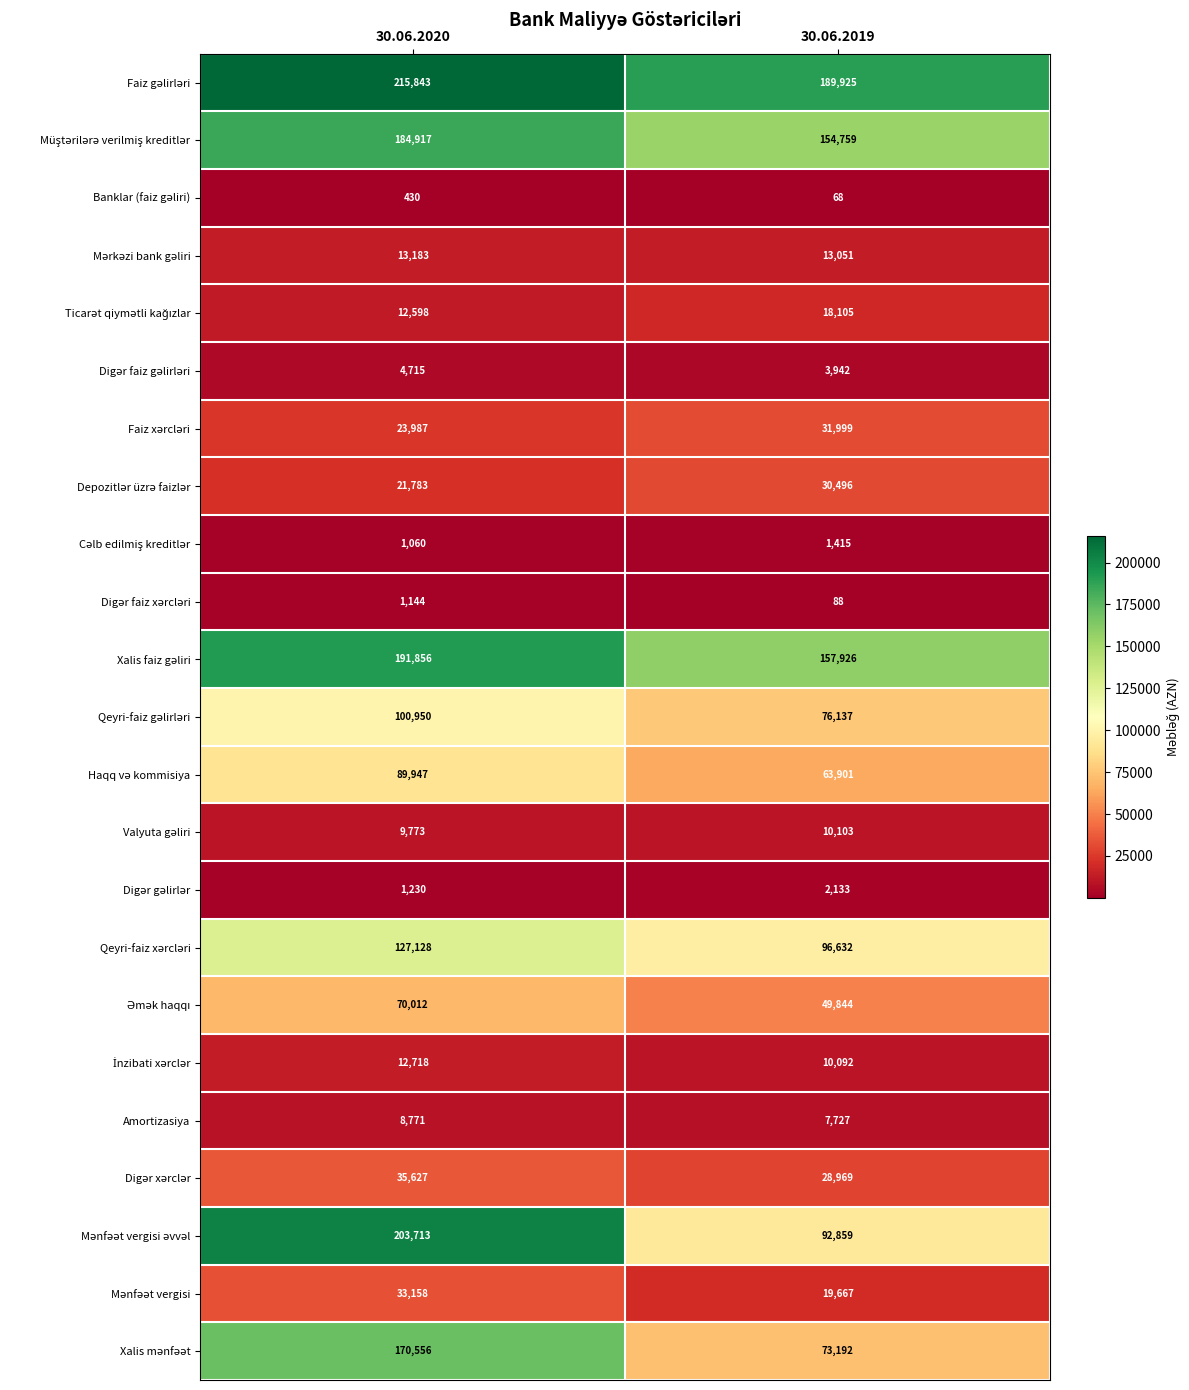

At which category is the sum across all series the highest?

30.06.2020